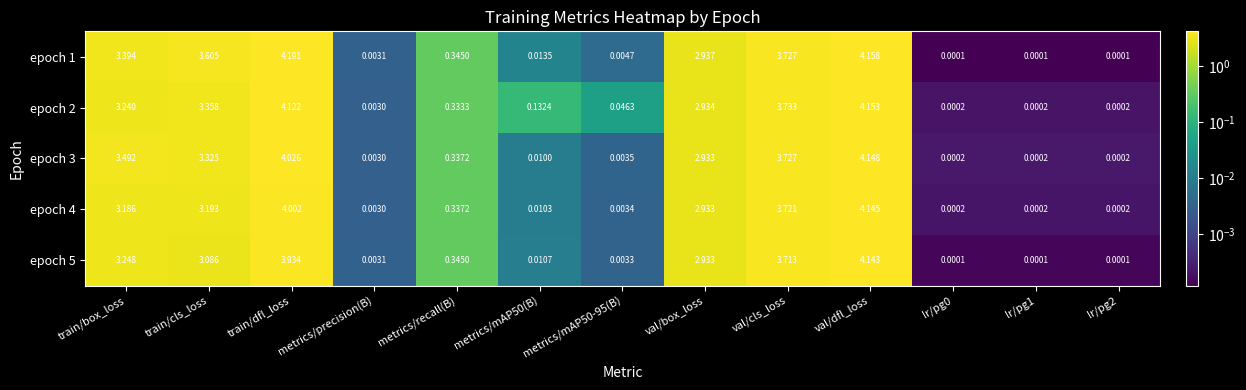

Is the value of epoch 1 at metrics/mAP50(B) greater than the value of epoch 2 at lr/pg2?

Yes